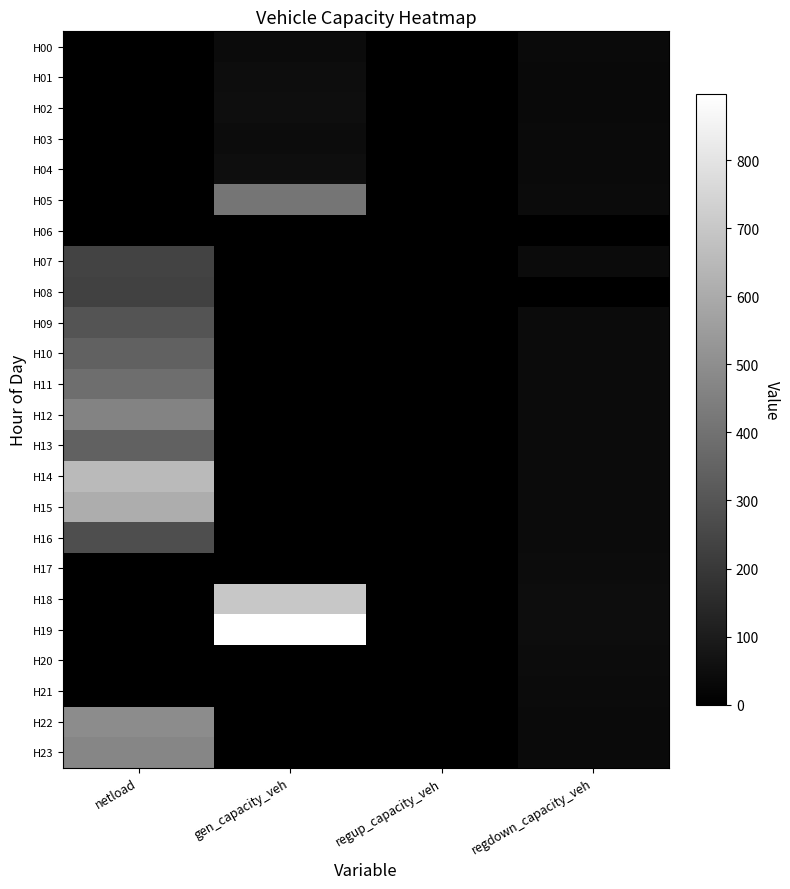

Which series has the largest total across all categories?

H19